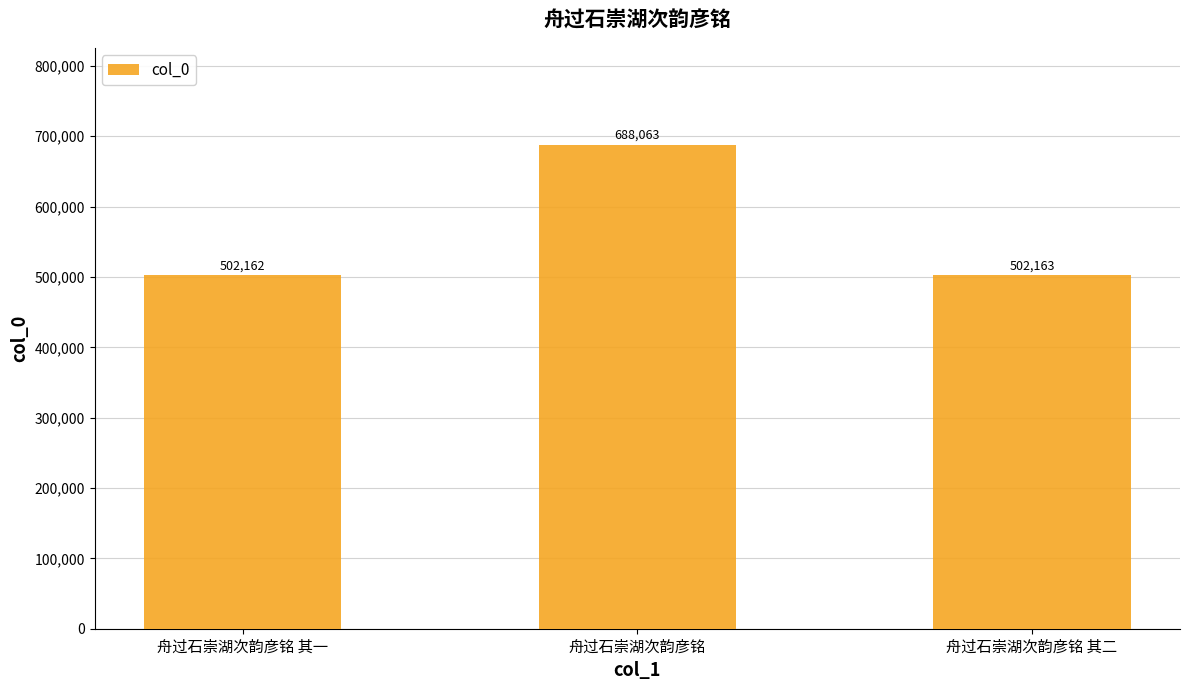

What is the greatest value displayed?

688063